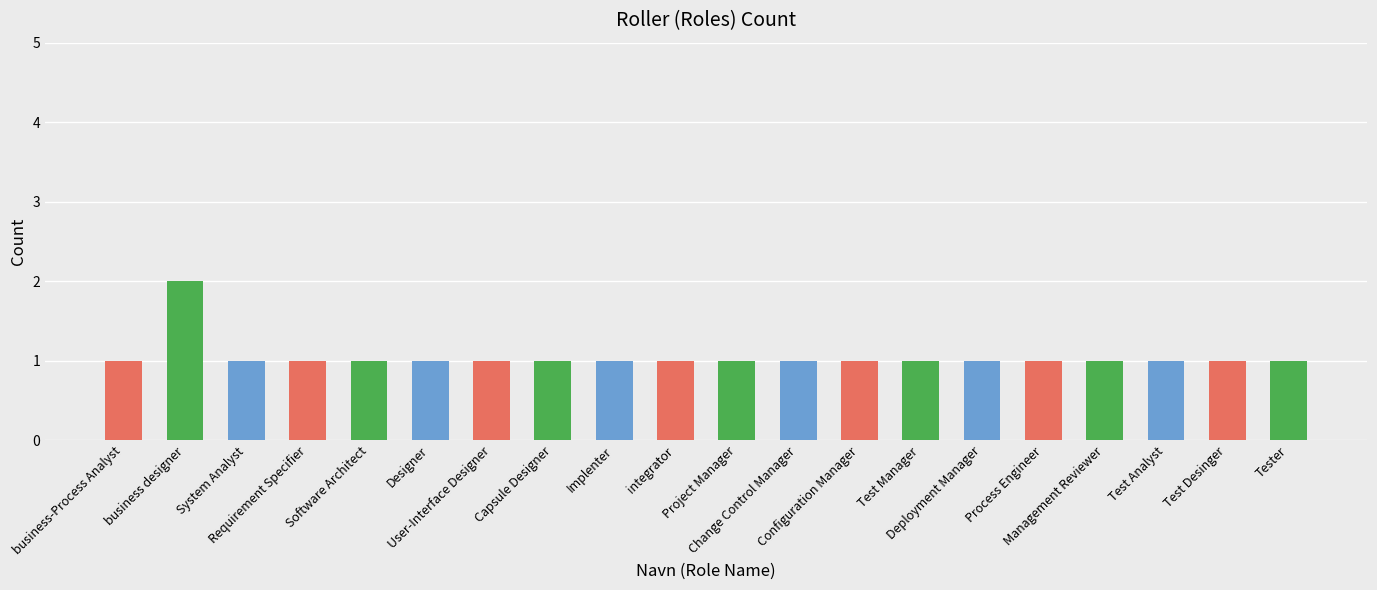

What is the value of the 15th bar from the left?

1